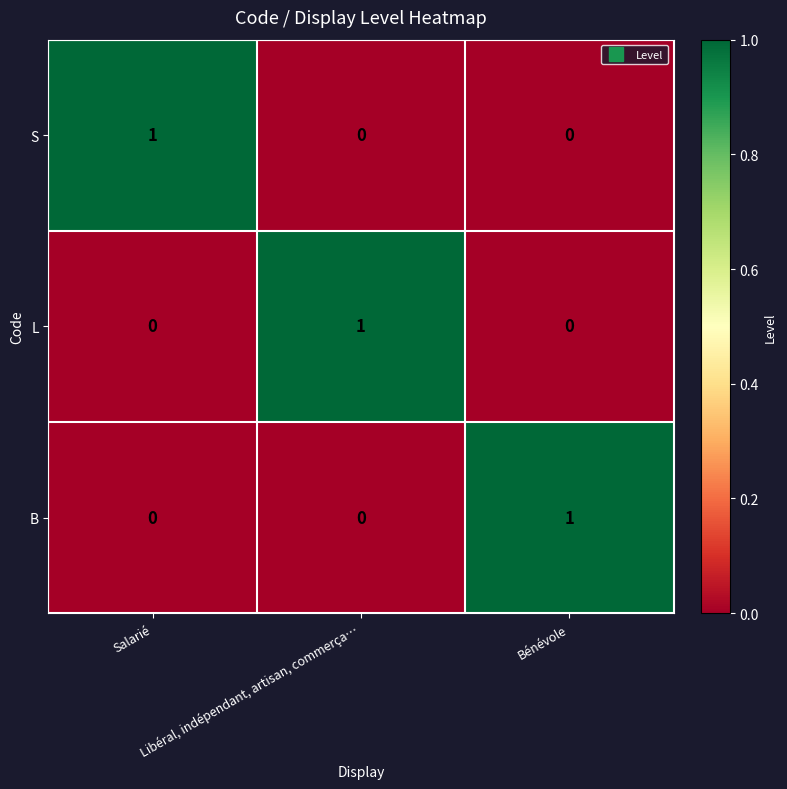

Count the S values in the range 0 to 1.

3